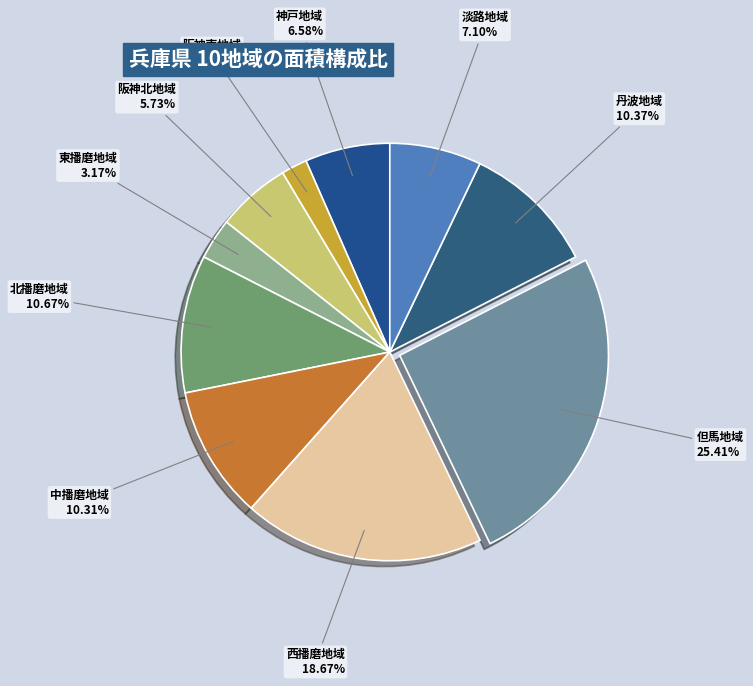

To the nearest percent, what is the difference between the largest and smallest slice percentages?

23%